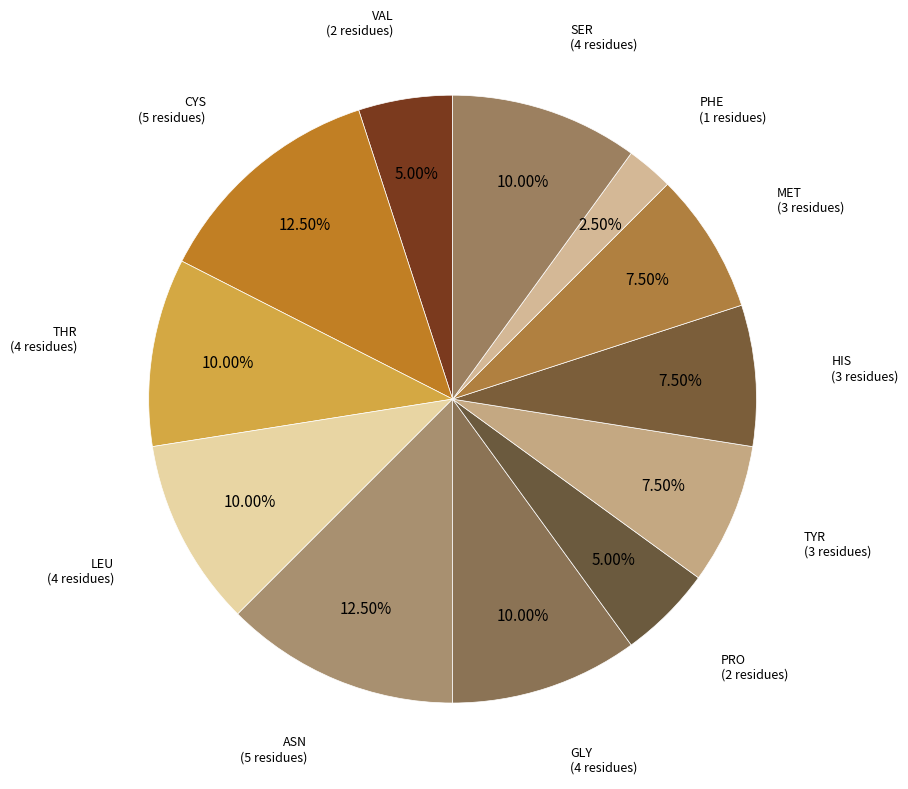

Count the number of slices in the pie.

12